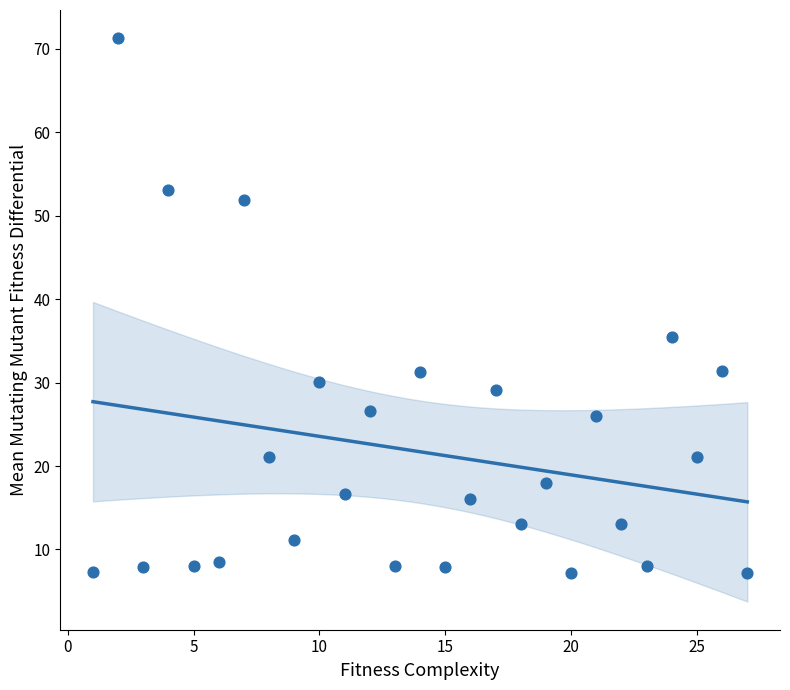

What Y value in the scatter plot is closest to 39?

35.5